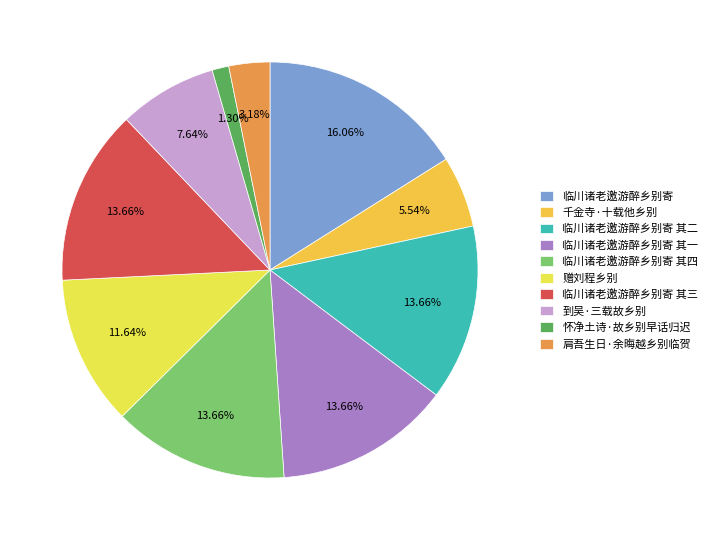

How many segments does this pie chart have?

10